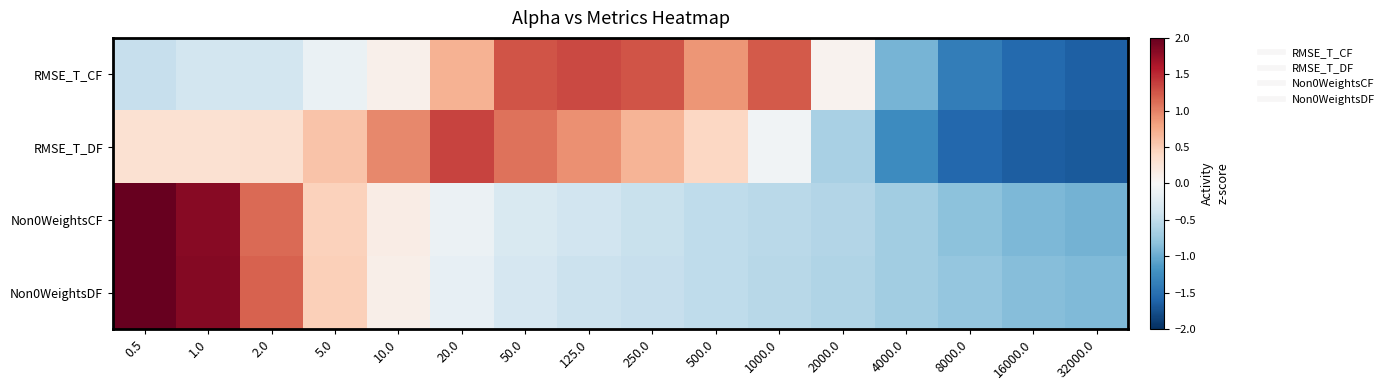

What is the difference between the highest and lowest values at 10.0?

0.9